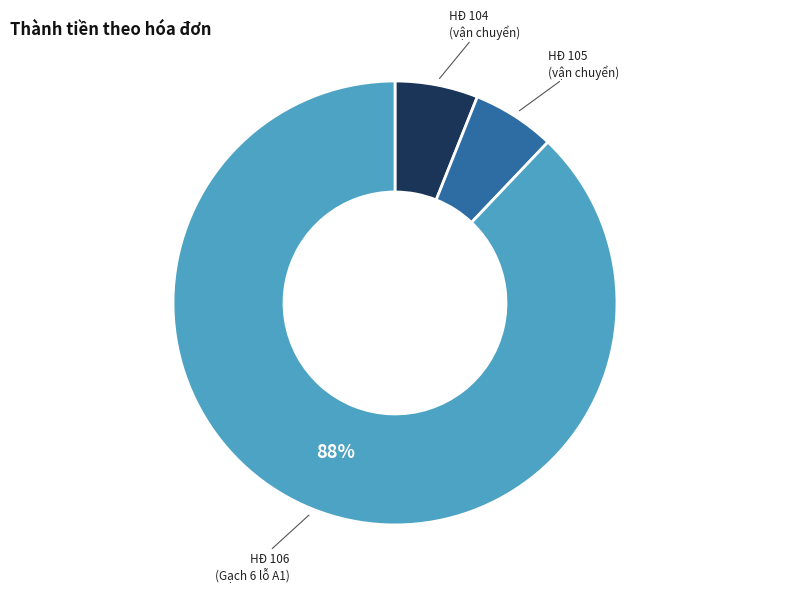

Which slice represents more than half of the pie?

HĐ 106 (Gạch 6 lỗ A1)